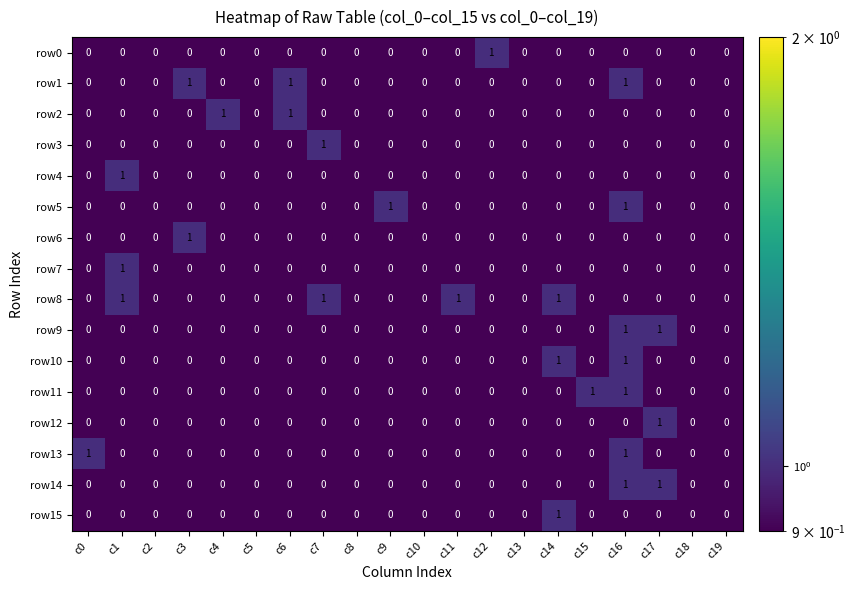

Is it true that row6 equals 0 at c17?

True